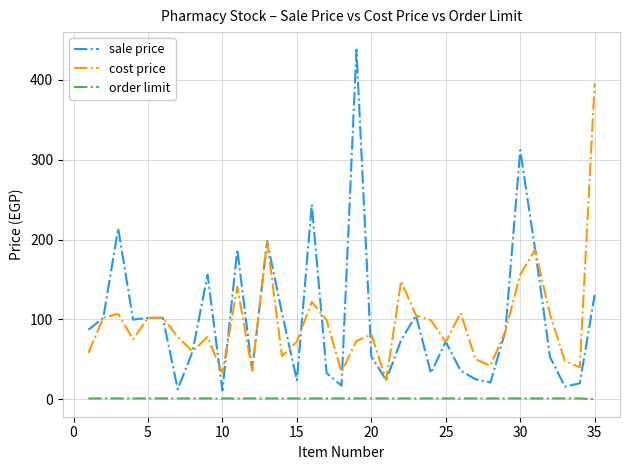

List the series in order of their peak value, highest first.

sale price, cost price, order limit